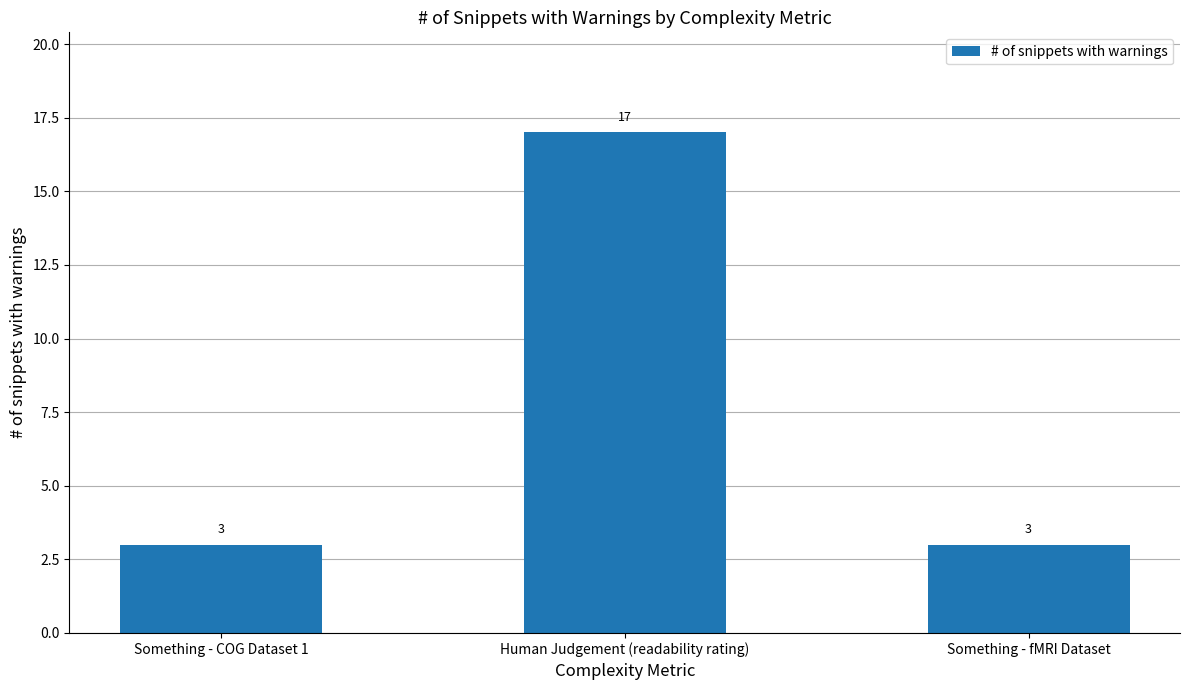

What is the label of the 3rd bar from the right?

Something - COG Dataset 1